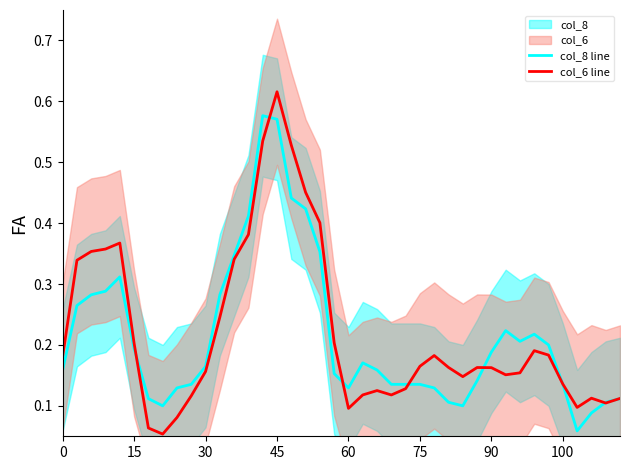

The col_6 line series shows 0.2 at 15. True or false?

True